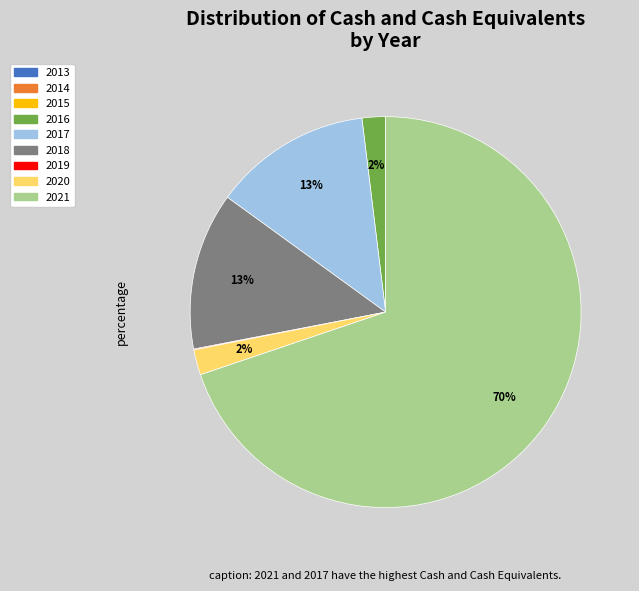

Does any single category account for the majority?

Yes